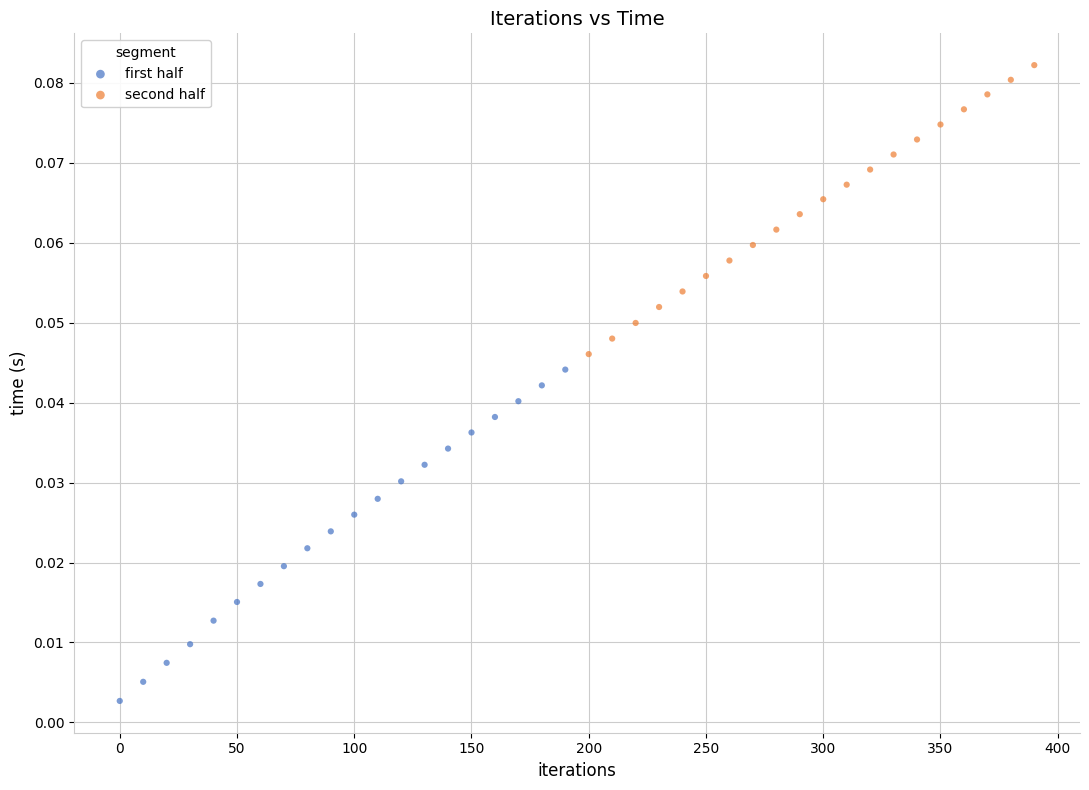

Which series reaches the minimum Y coordinate?

first half